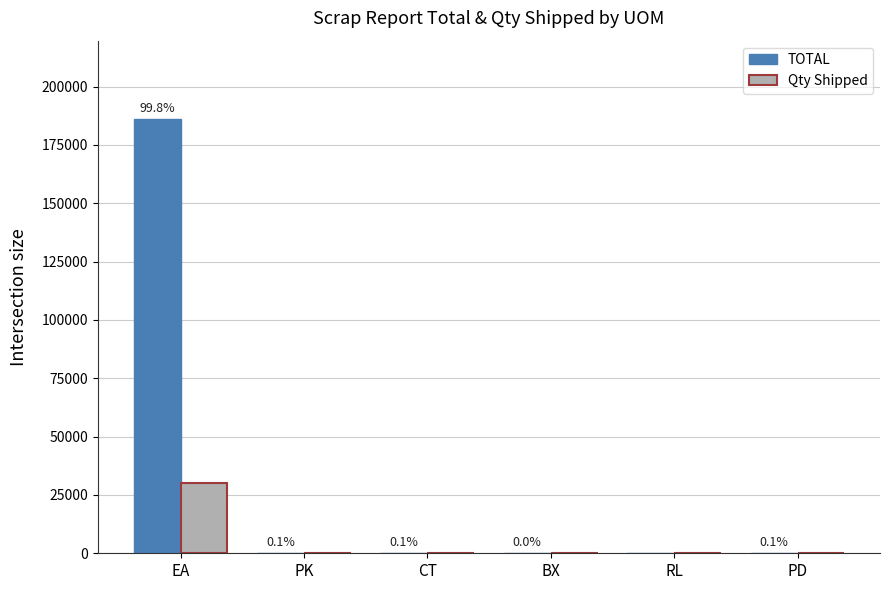

Which series has the widest spread of values?

TOTAL